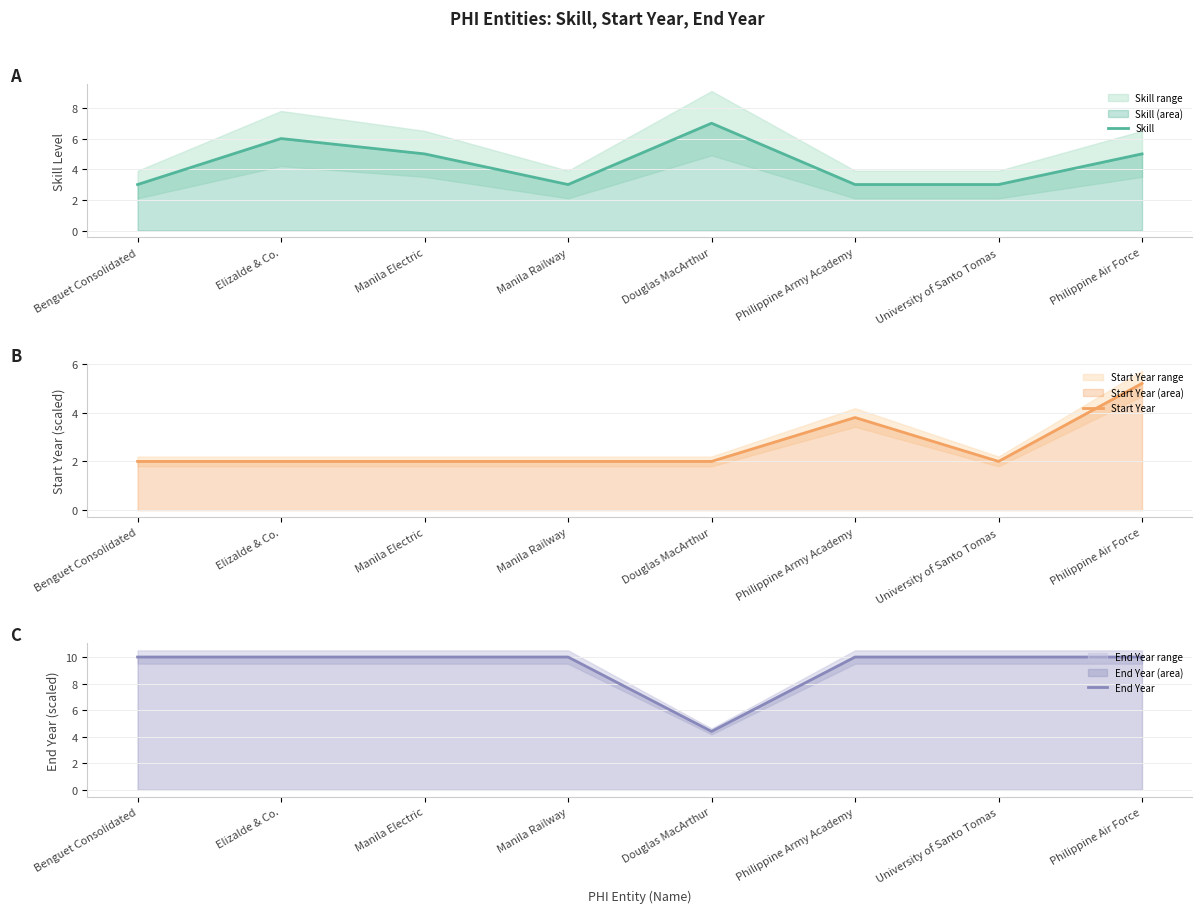

The End Year series shows 6.3 at University of Santo Tomas. True or false?

False